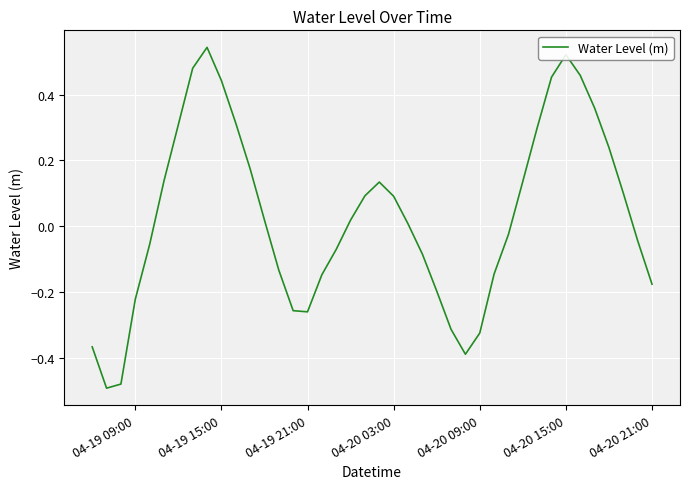

True or false: the data shows -0.1 at 04-20 21:00.

False